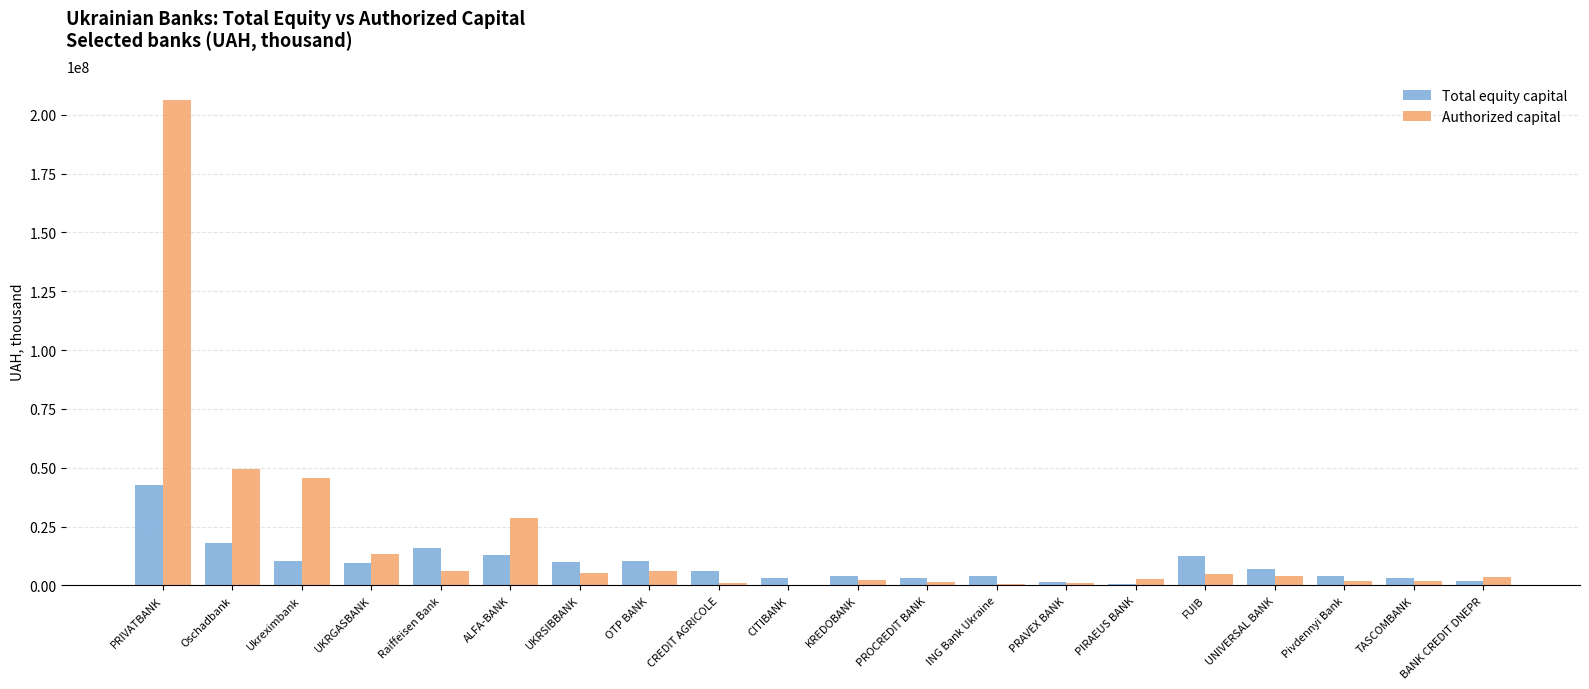

What is the maximum value for Authorized capital?

206059744.0